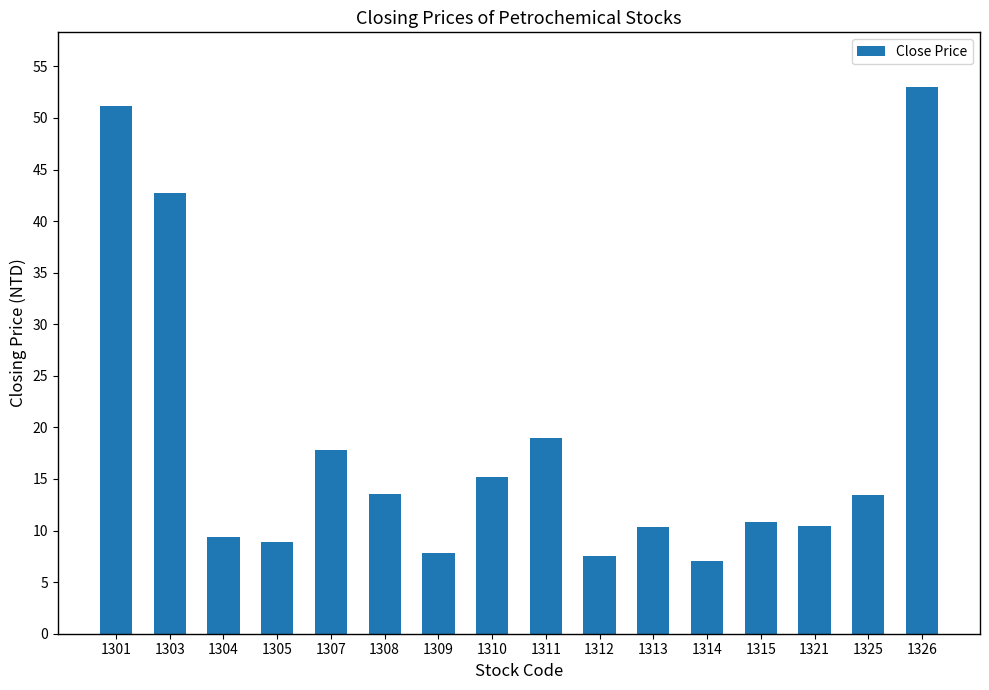

The value at 1303 is 42.7. True or false?

True